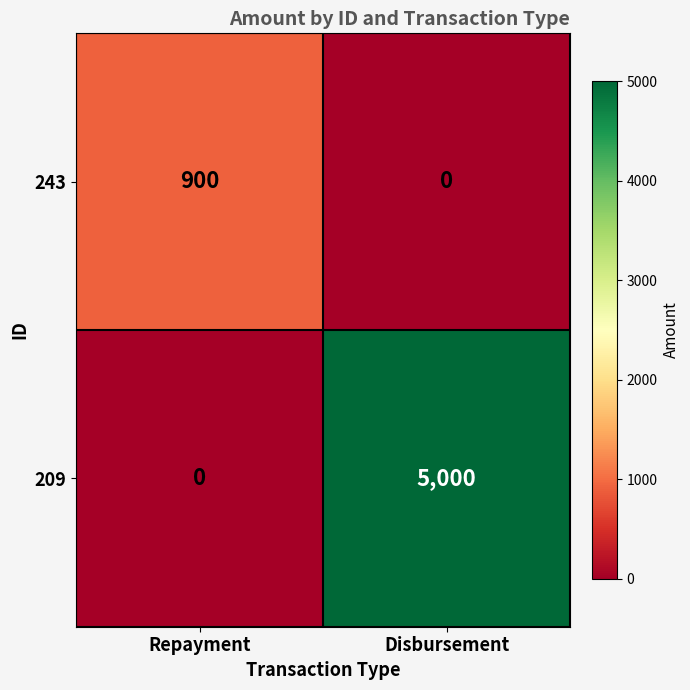

At which label does 243 reach its minimum?

Disbursement